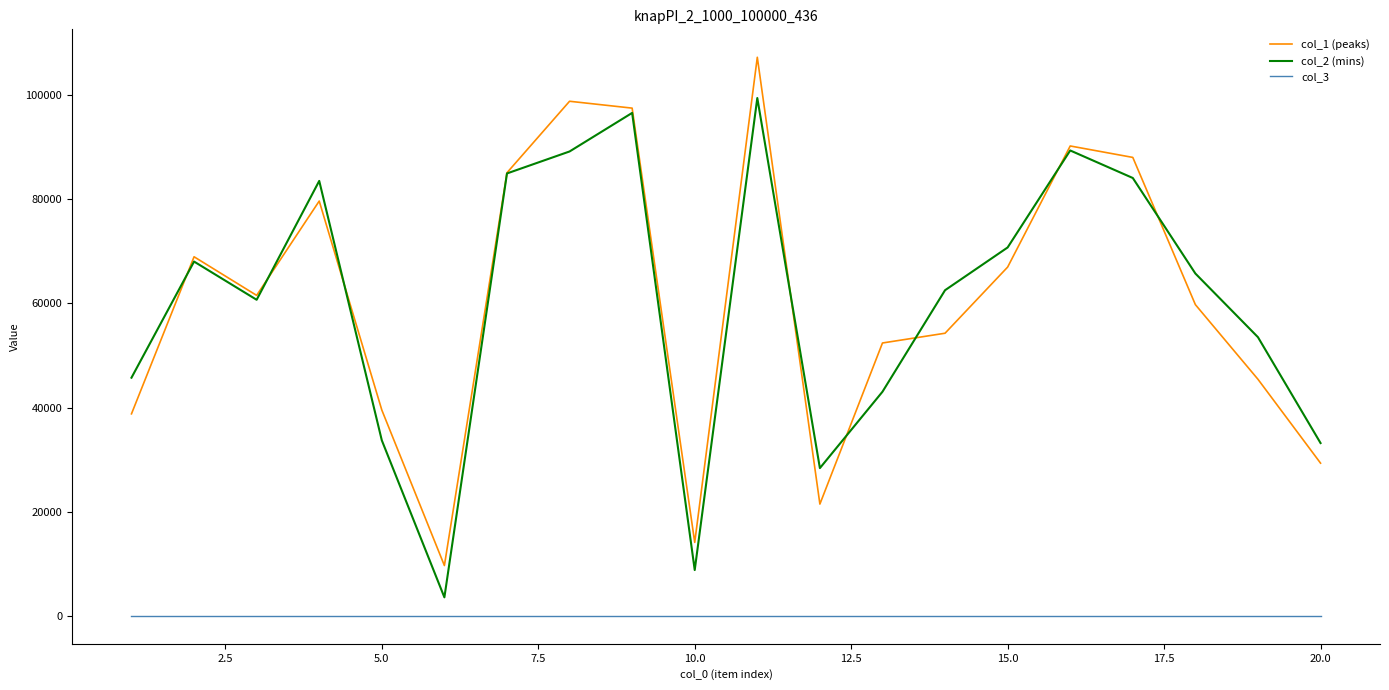

True or false: col_1 (peaks) has more than 1 interior local peaks.

True